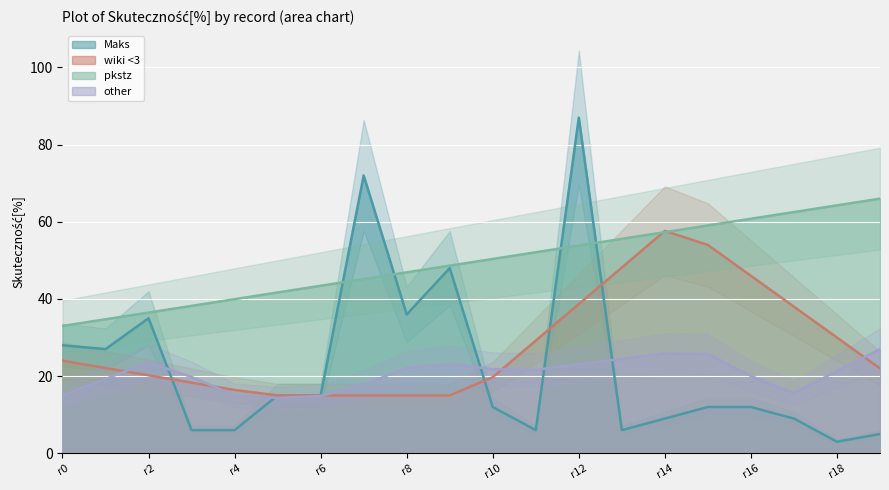

How many lines are shown in the chart?

4